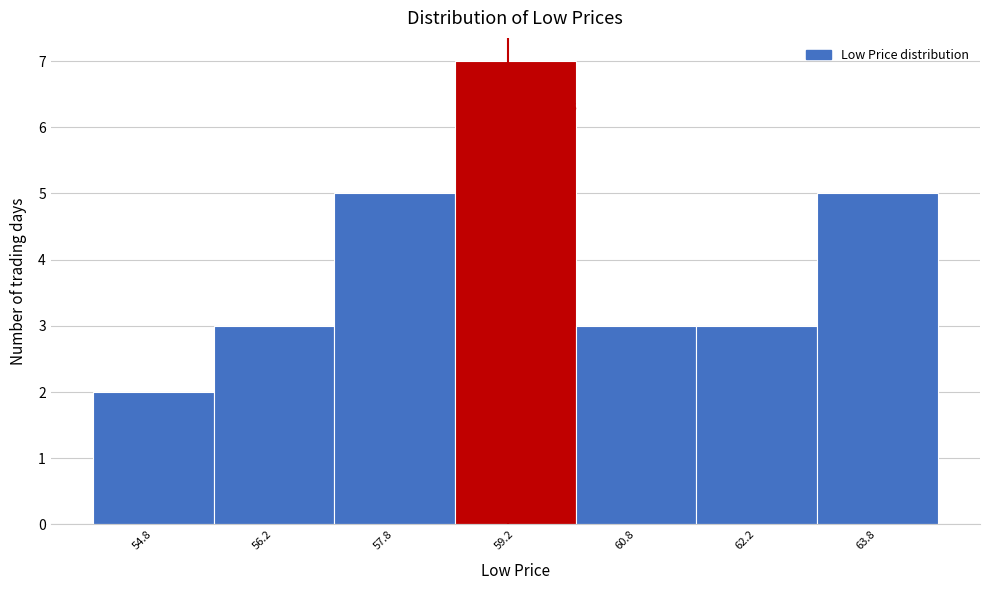

Over which range of the x-axis is the bar tallest?

58.5 to 60.0